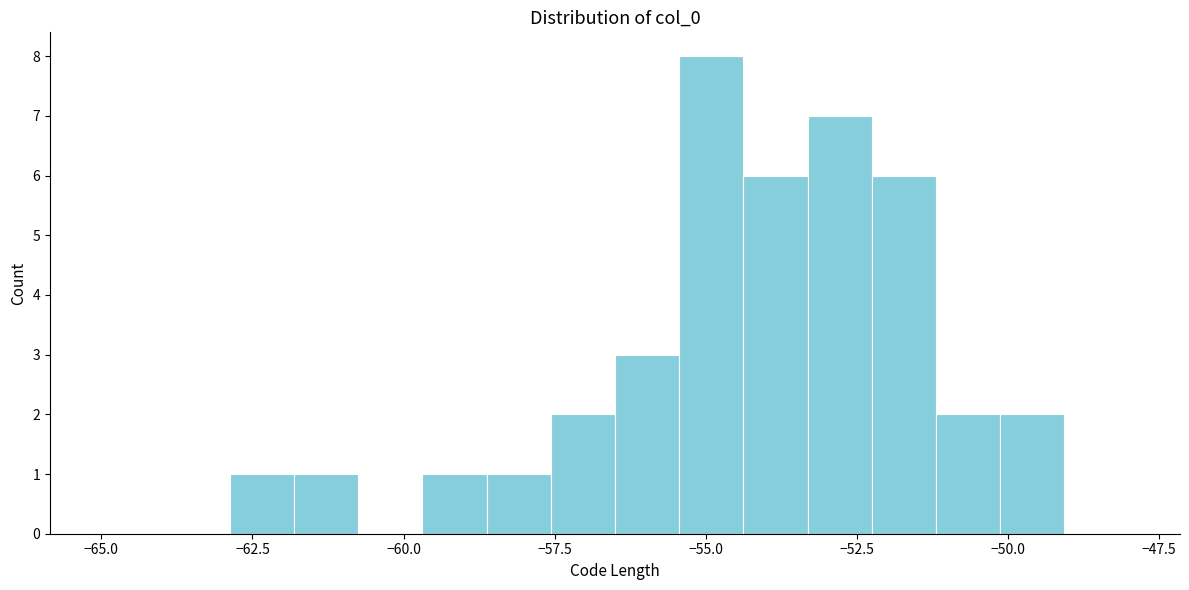

Around what value on the x-axis is the tallest bar? Give the approximate position of its centre, as read against the axis.

-55.0